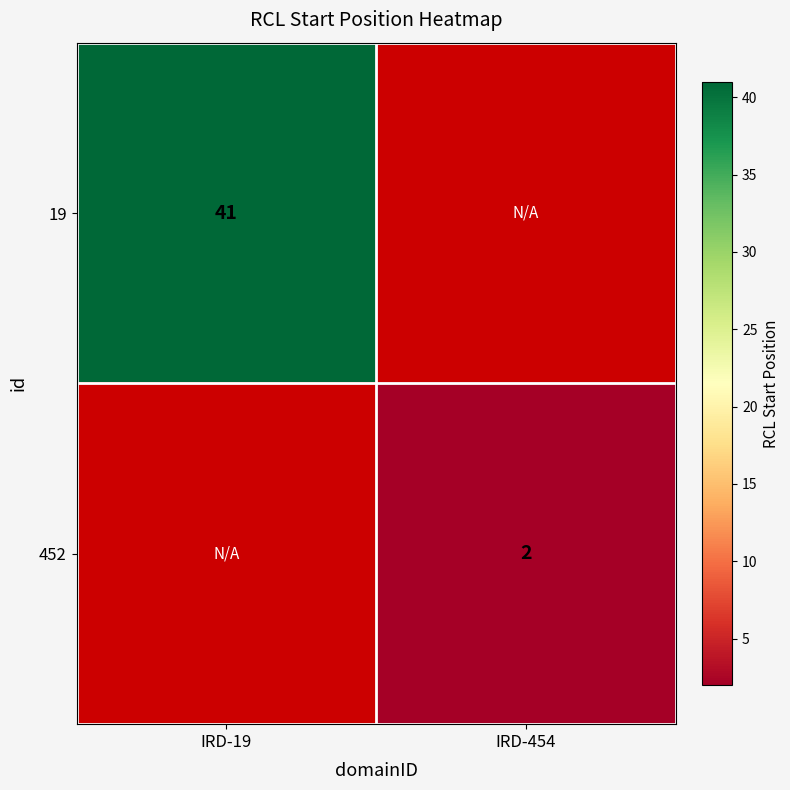

True or false: 19 has a value of 17 at IRD-19.

False